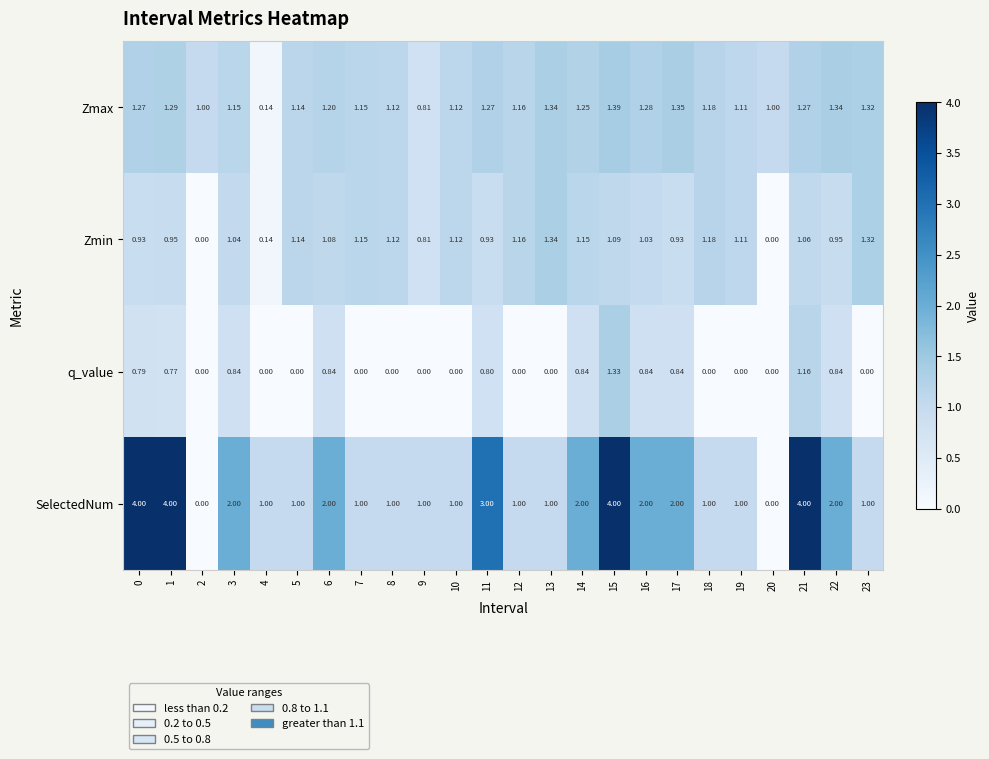

Which series has the widest spread of values?

SelectedNum